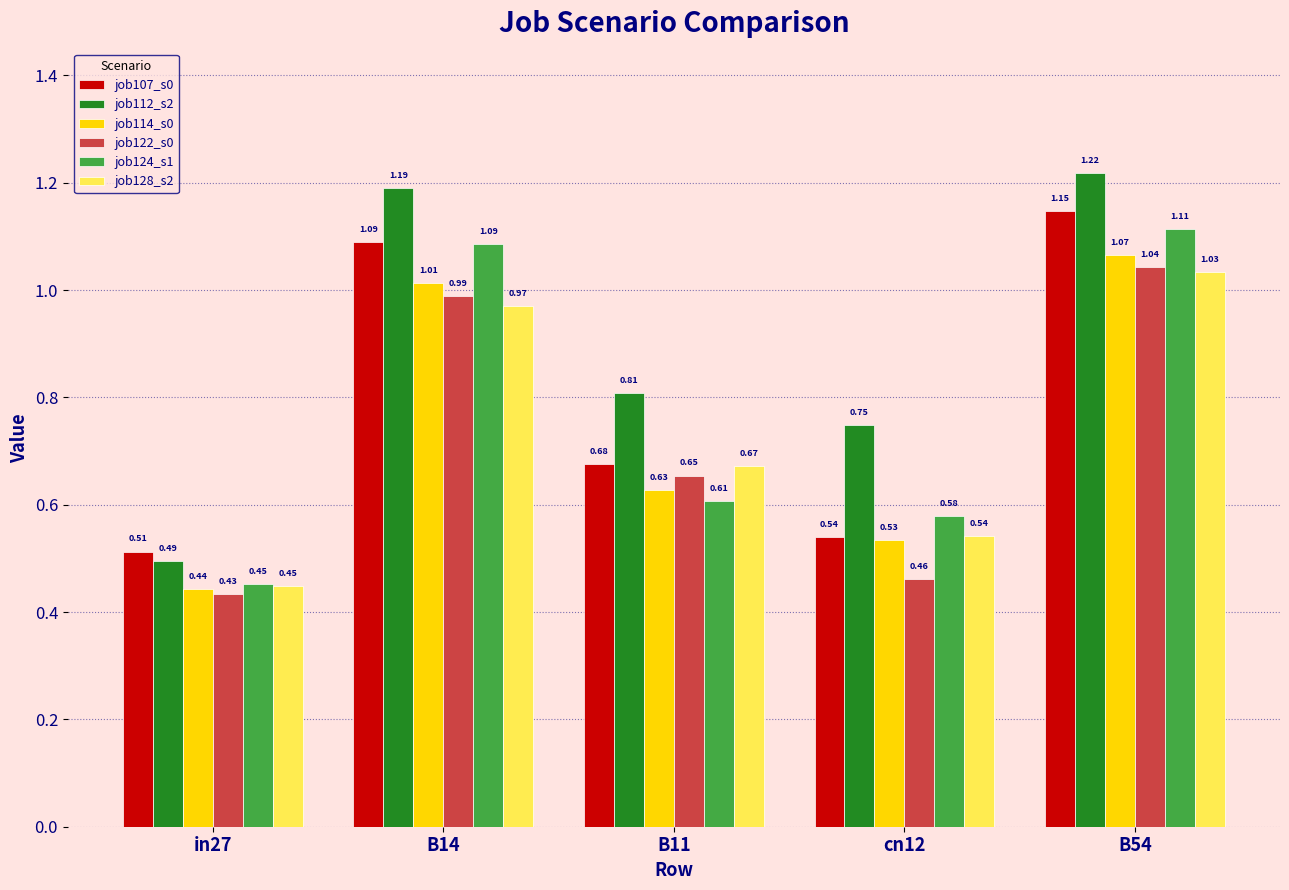

Rank the series by their maximum value, from highest to lowest.

job112_s2, job107_s0, job124_s1, job114_s0, job122_s0, job128_s2